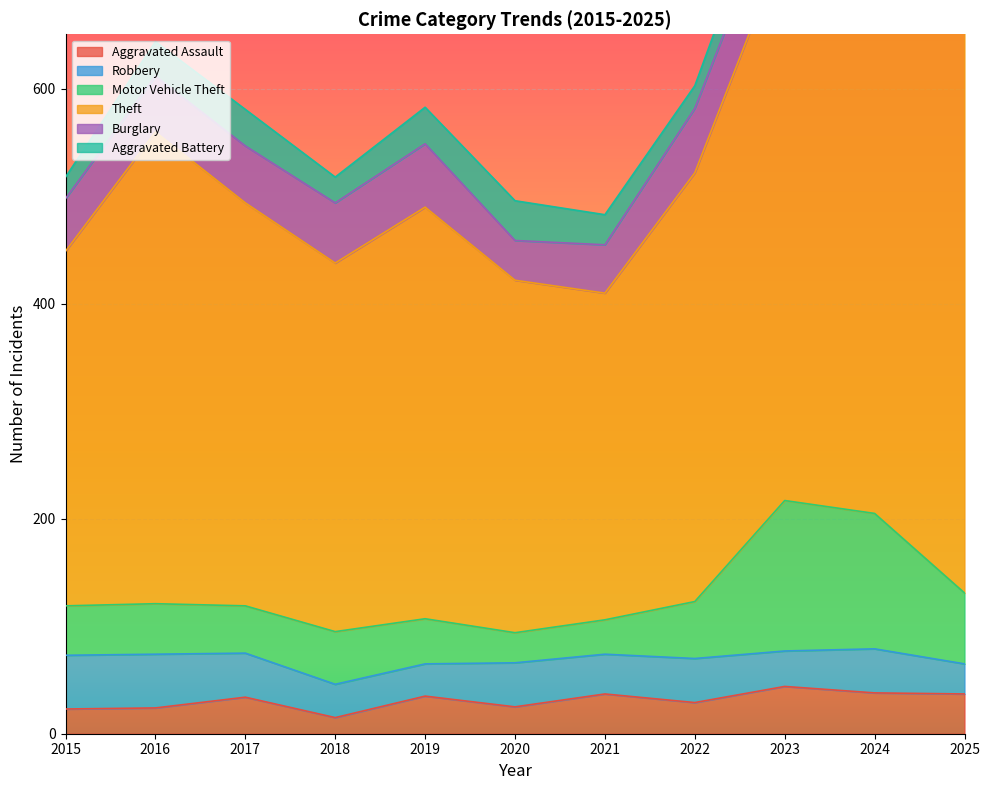

Where is Theft nearest to the value 435?

2016